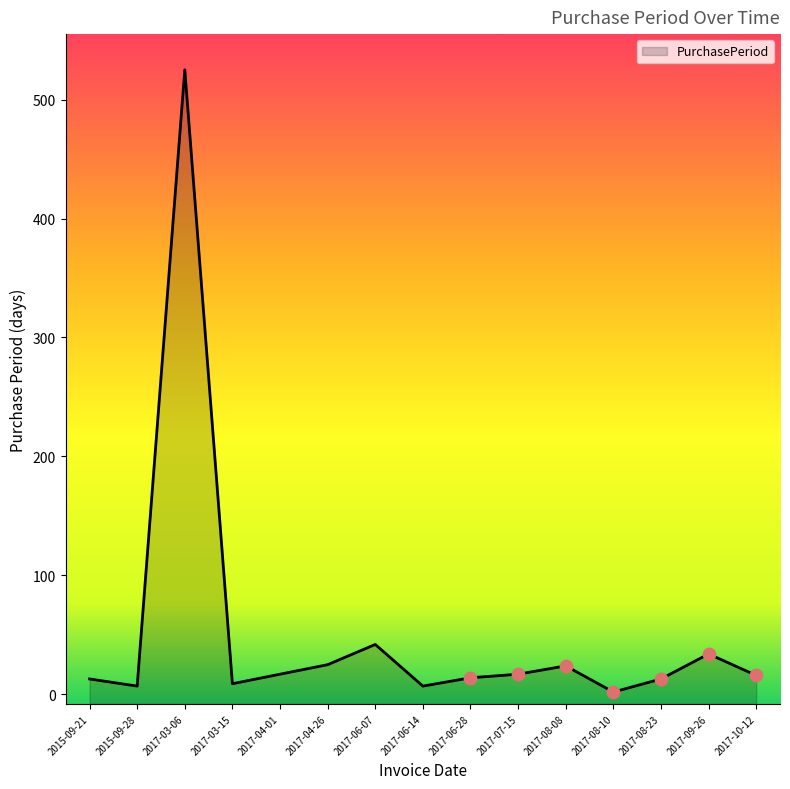

Approximately how many times larger is the value at 2015-09-28 compared to 2017-09-26?

0.2